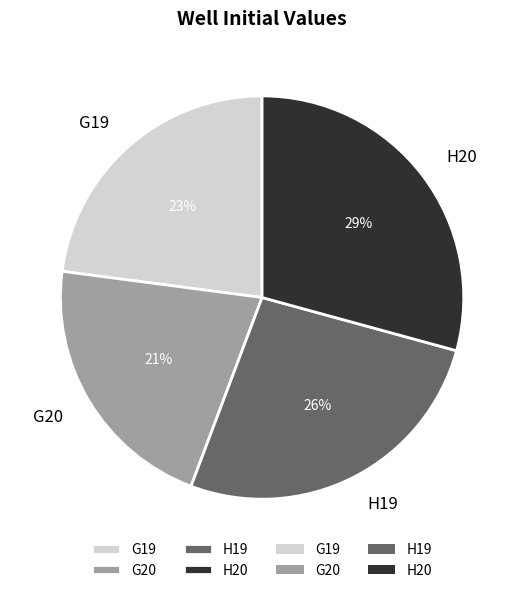

Between H19 and G20, which is larger?

H19